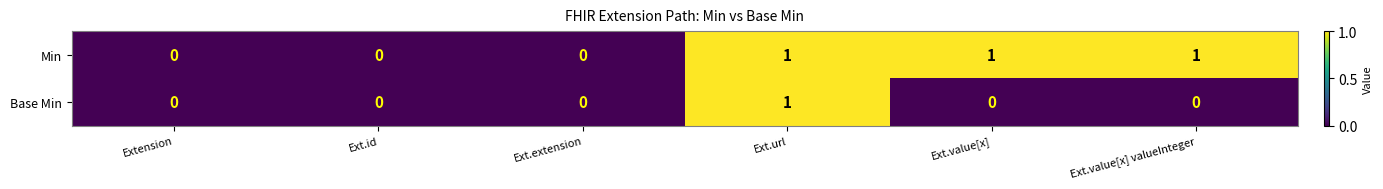

What is the greatest value displayed?

1